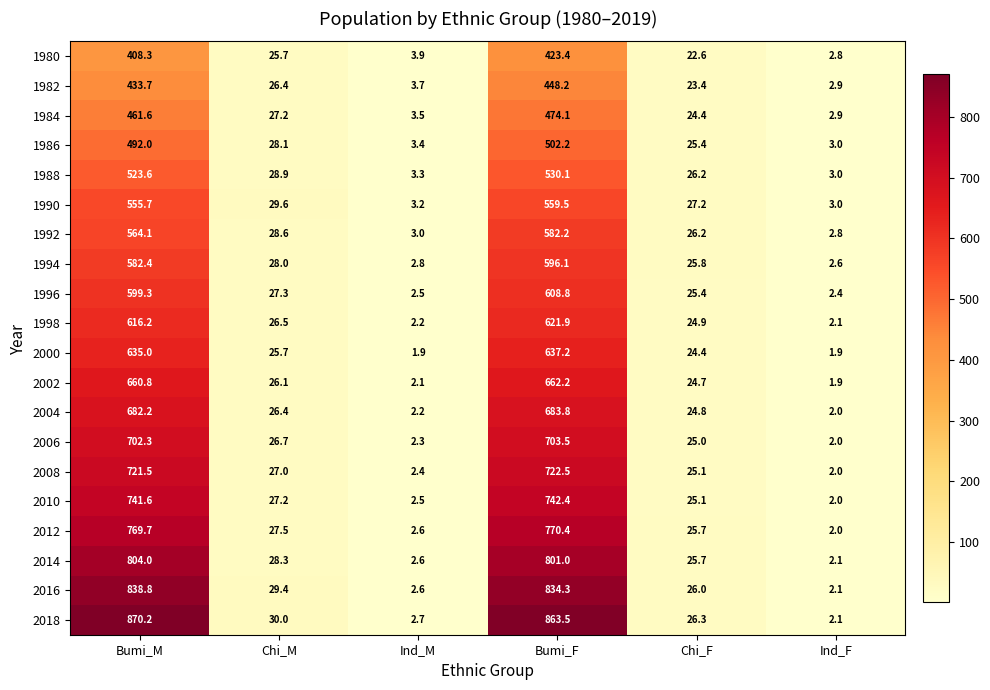

What is the smallest value displayed?

1.9